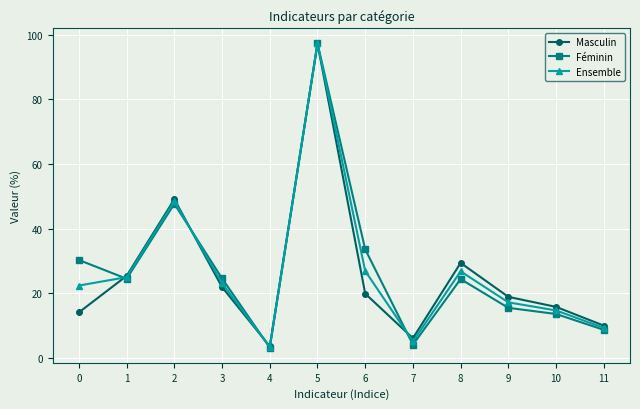

How many interior local valleys does the Féminin series have?

3